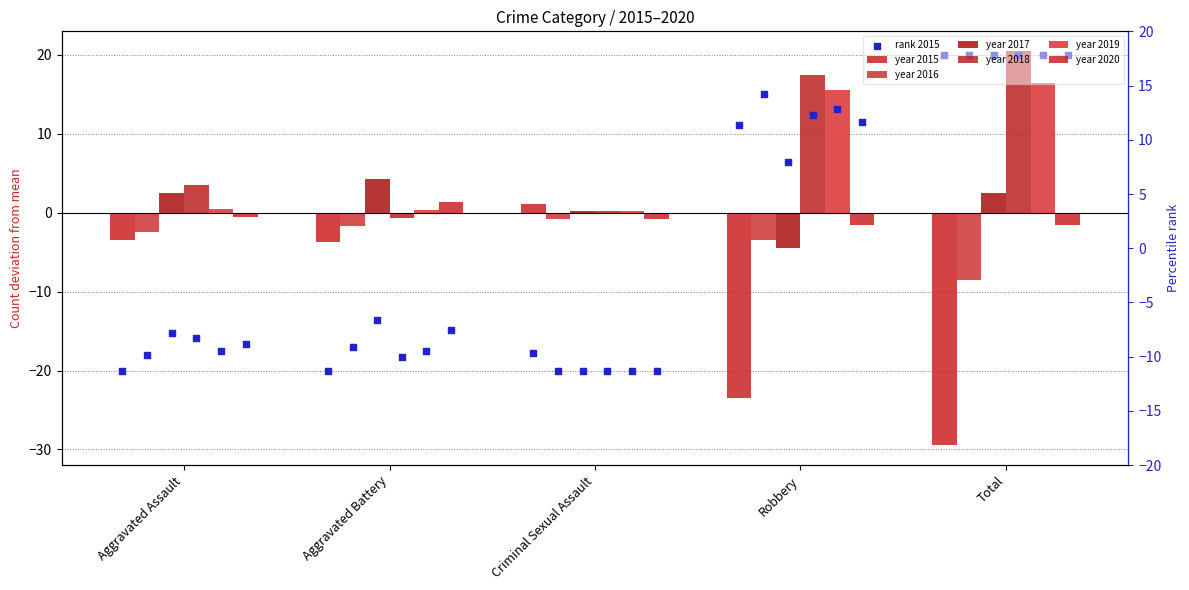

Which series has the largest total across all categories?

2020